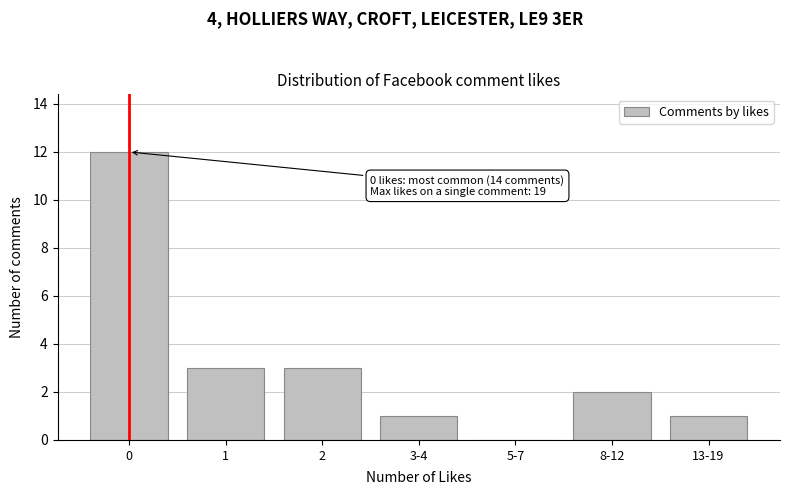

Reading left to right, transcribe all the data shown in this chart.

0=12	1=3	2=3	3-4=1	5-7=0	8-12=2	13-19=1